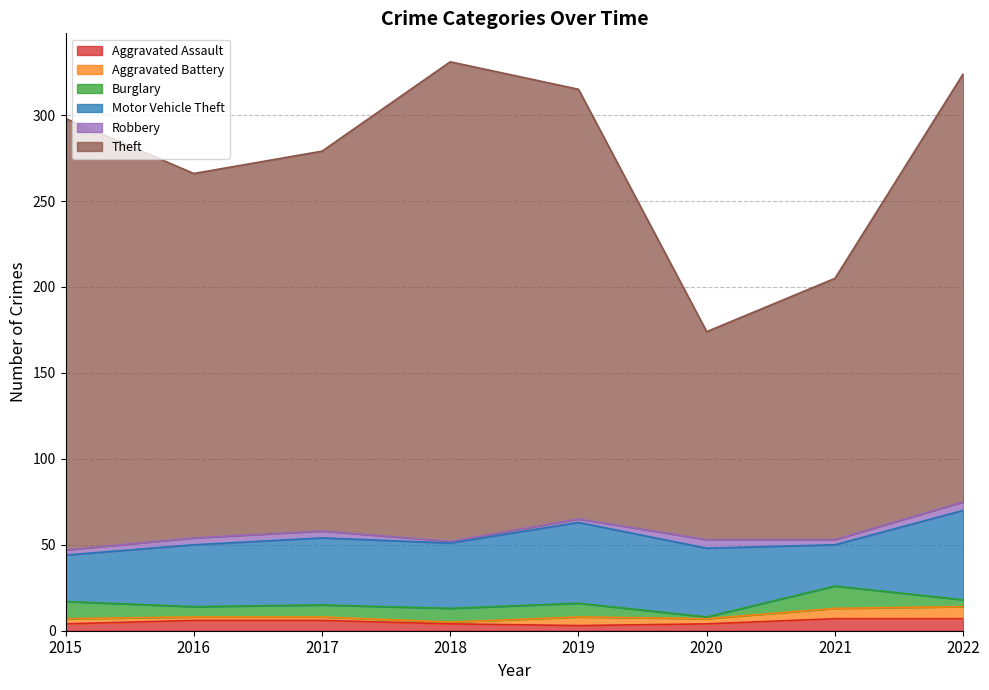

What is the difference between the maximum and minimum values in the Robbery series?

4